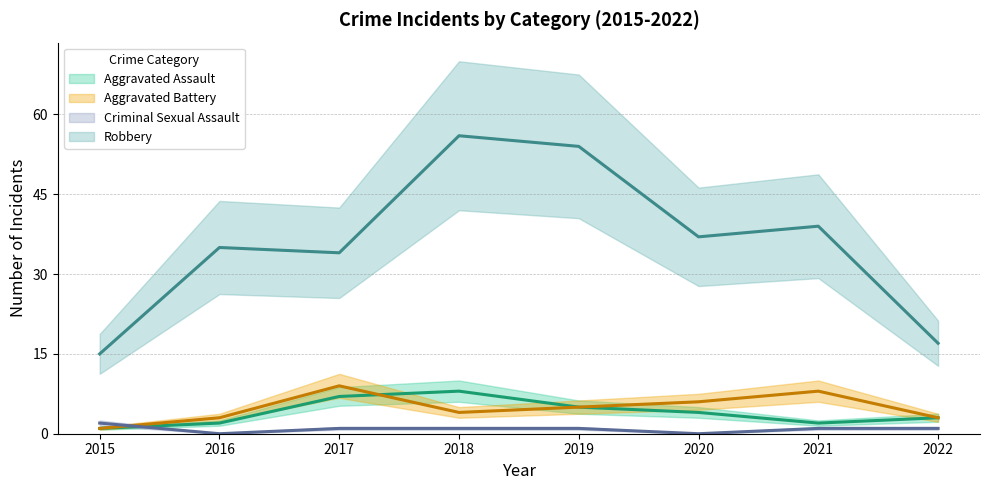

Where is the first local maximum for Robbery?

2016